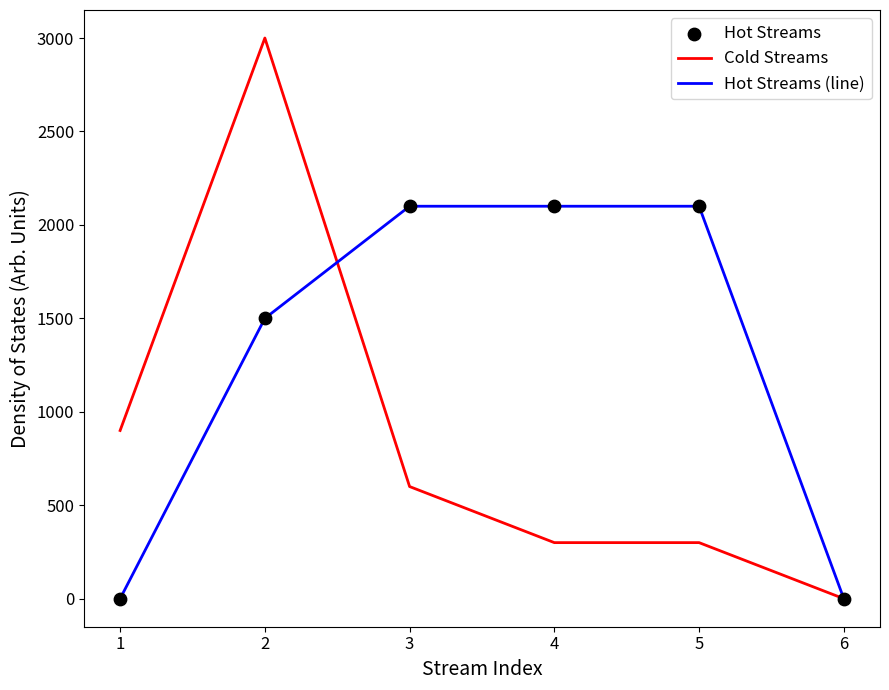

Between 2 and 3, which series saw the biggest shift?

Cold Streams